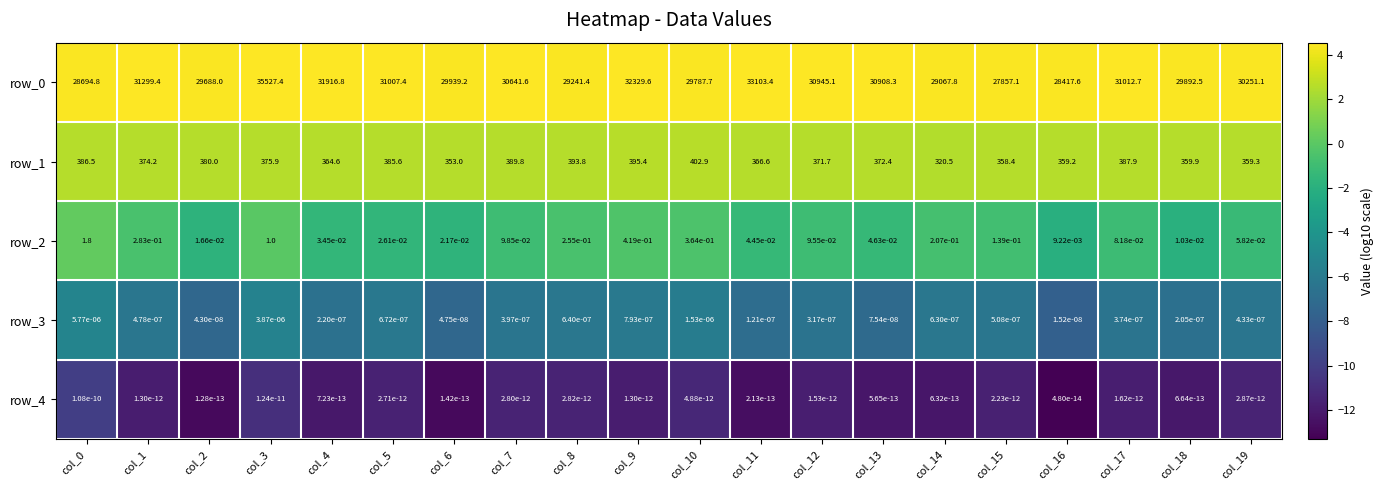

Is the value of row_1 at col_19 greater than the value of row_4 at col_12?

Yes